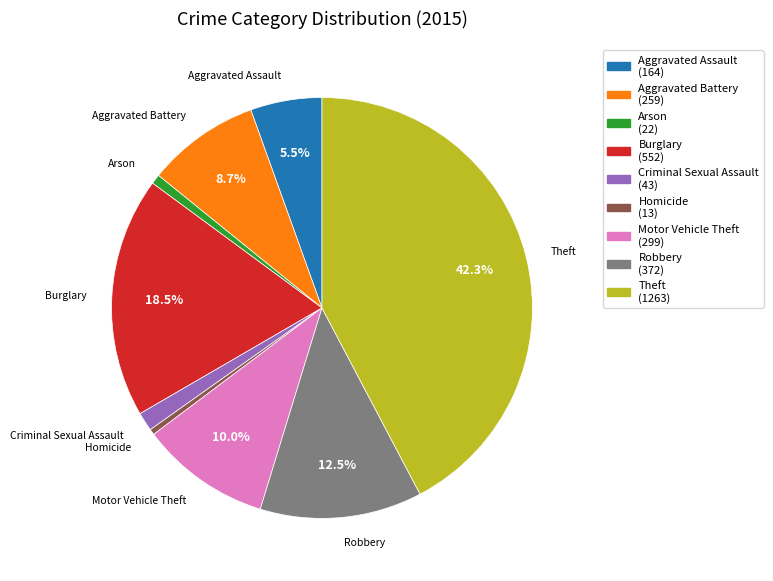

The Burglary slice represents 12% of the pie. True or false?

False